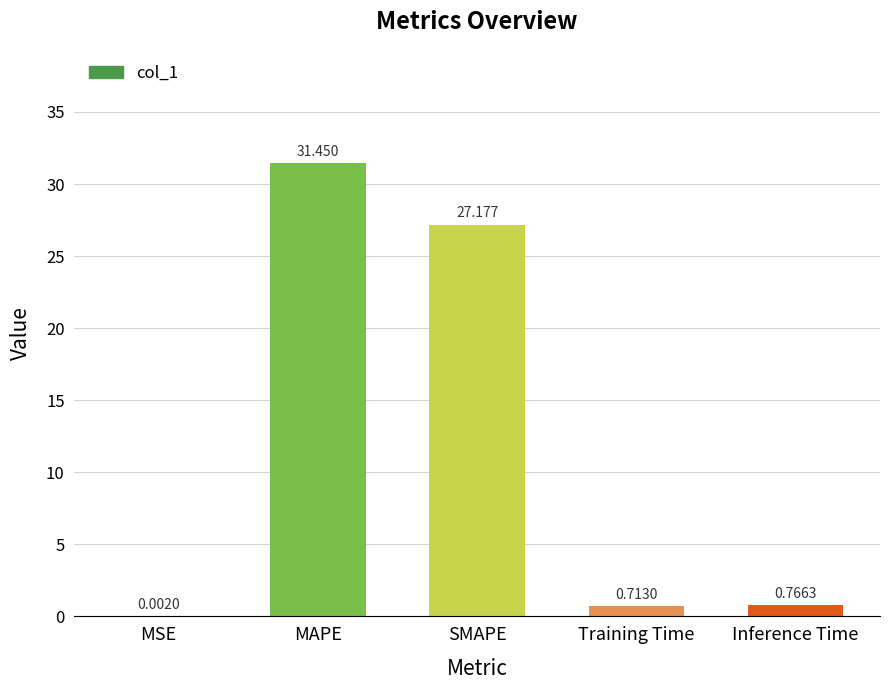

Are the bars horizontal?

No